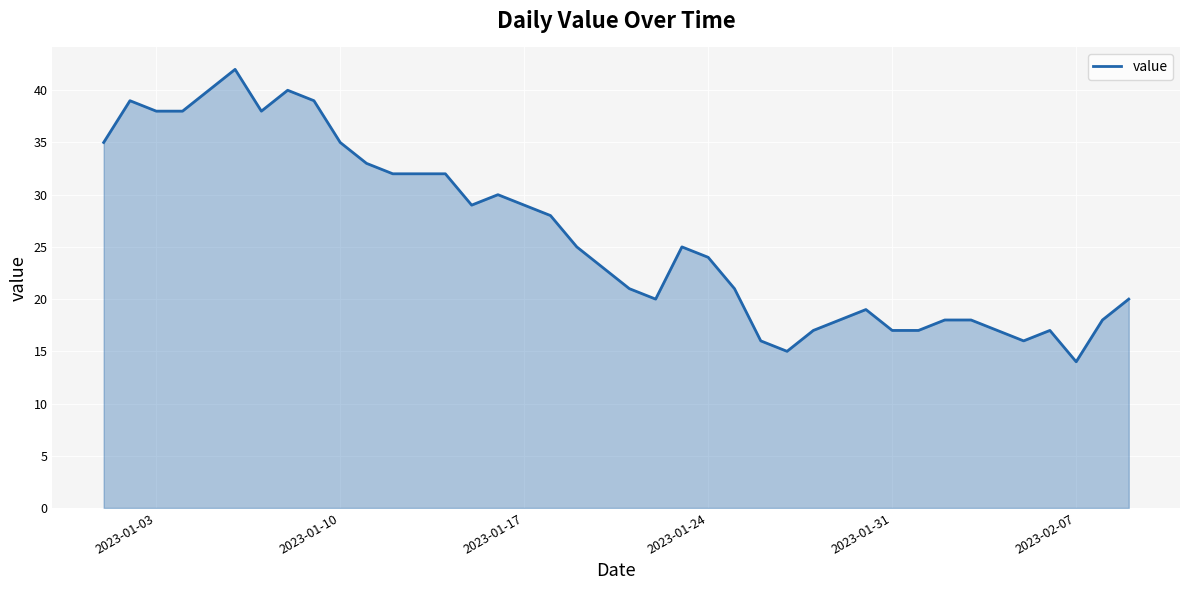

What is the minimum value shown in the chart?

14